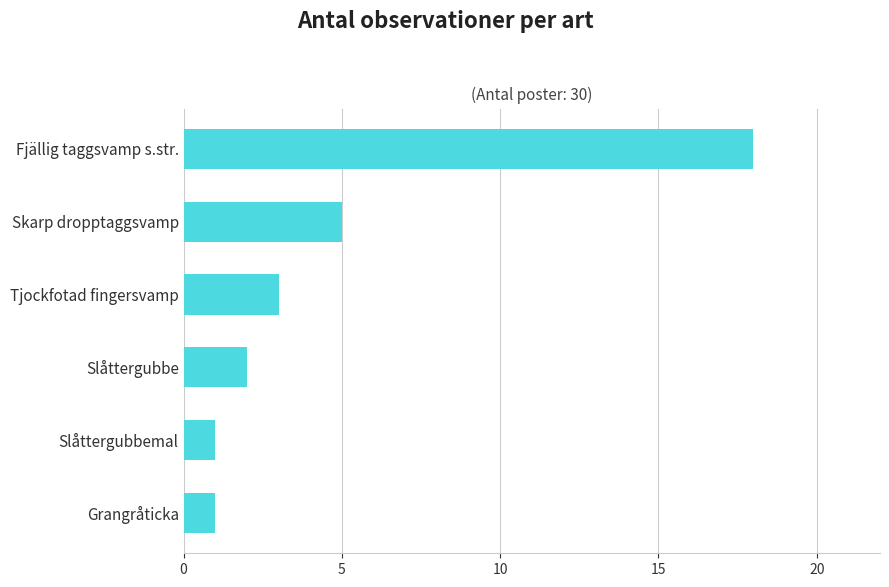

Between Fjällig taggsvamp s.str. and Skarp dropptaggsvamp, which is larger?

Fjällig taggsvamp s.str.